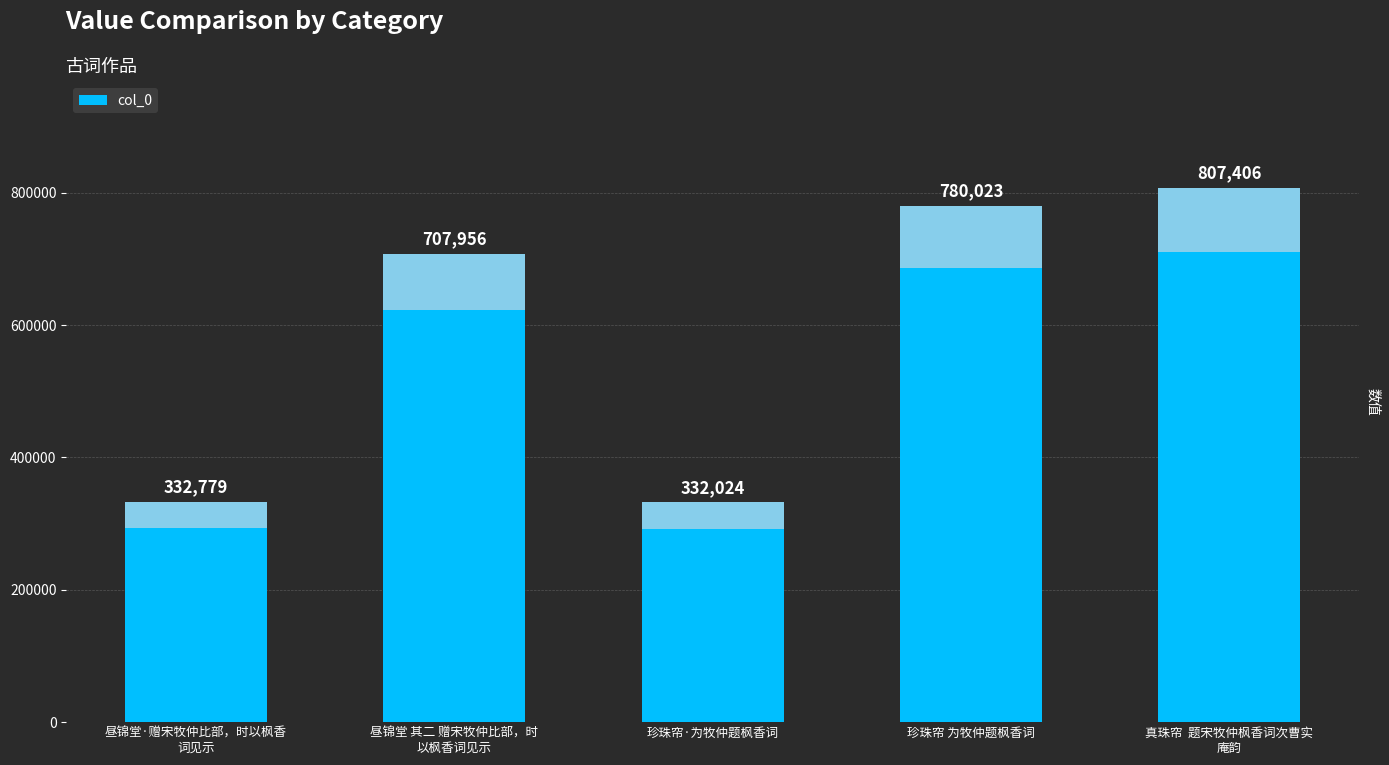

What is the average value?

592038